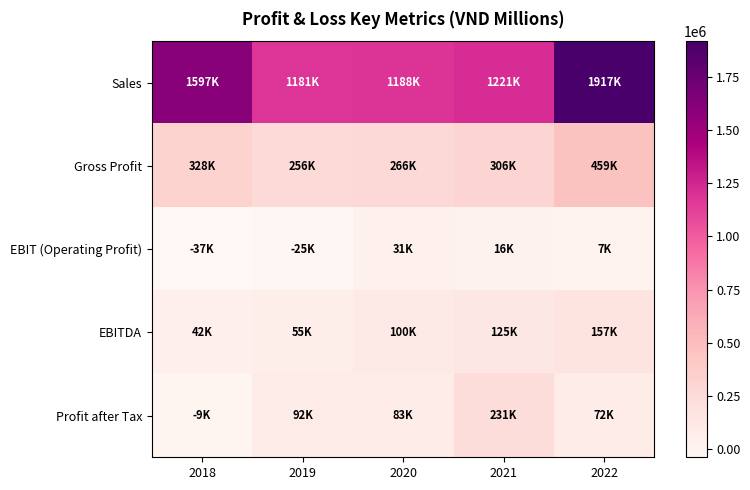

At which category is the sum across all series the highest?

2022